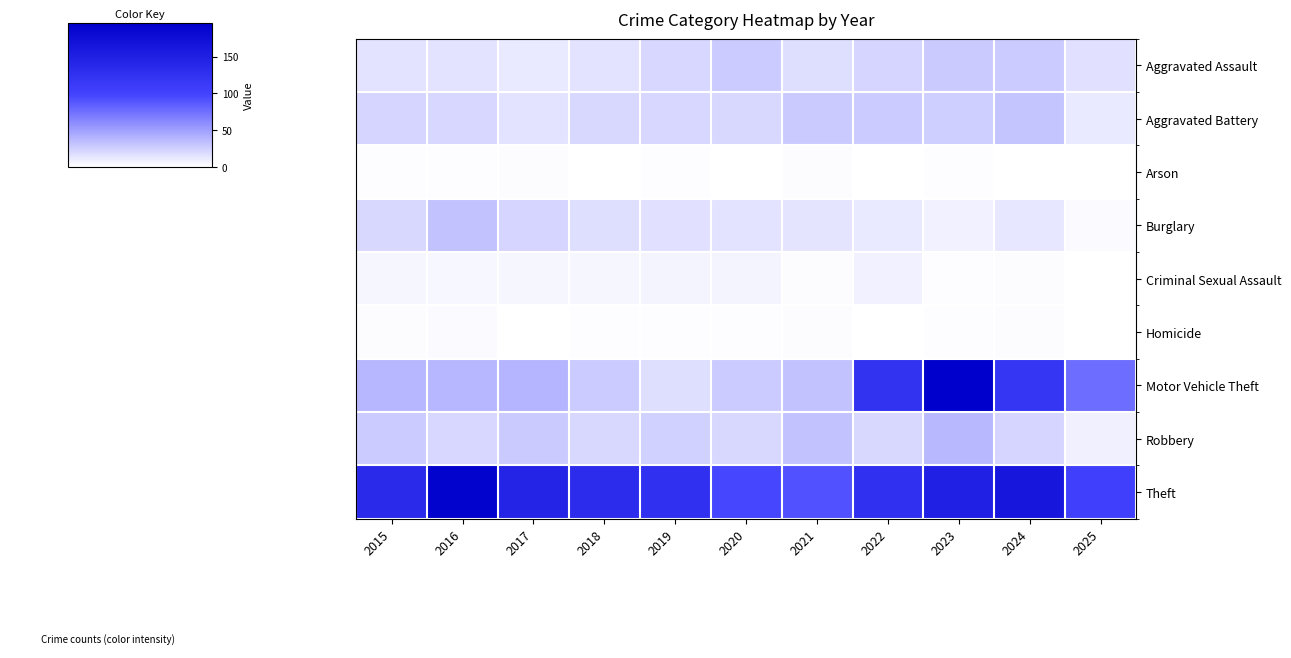

List the series in order of their peak value, lowest first.

Arson, Homicide, Criminal Sexual Assault, Aggravated Assault, Aggravated Battery, Burglary, Robbery, Theft, Motor Vehicle Theft